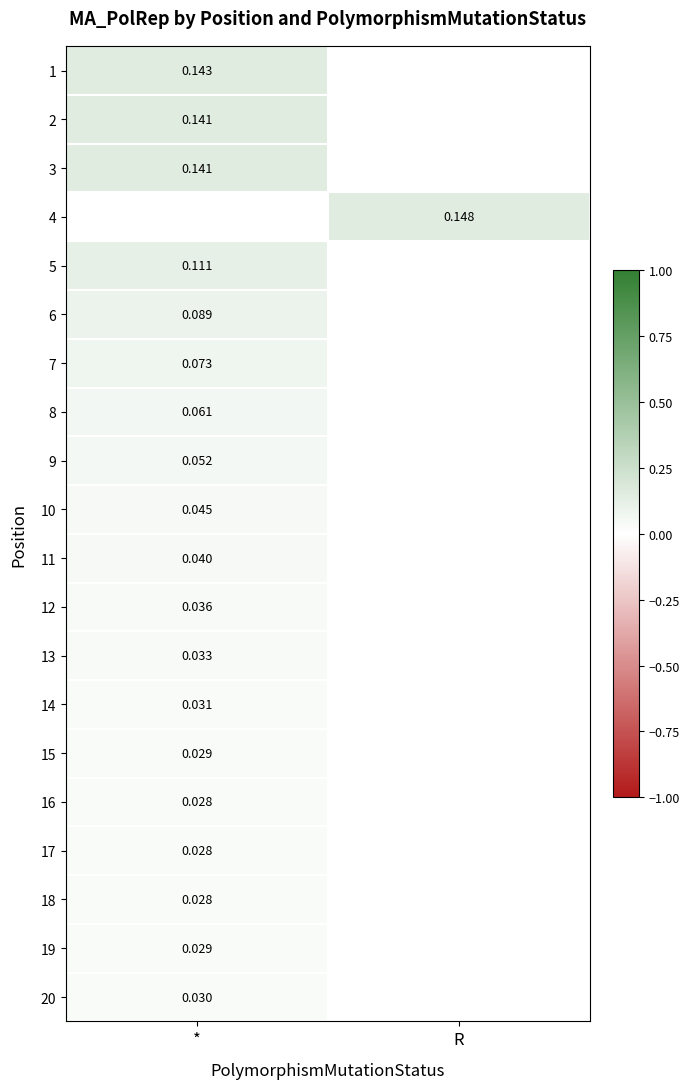

Between * and R, which is larger?

R